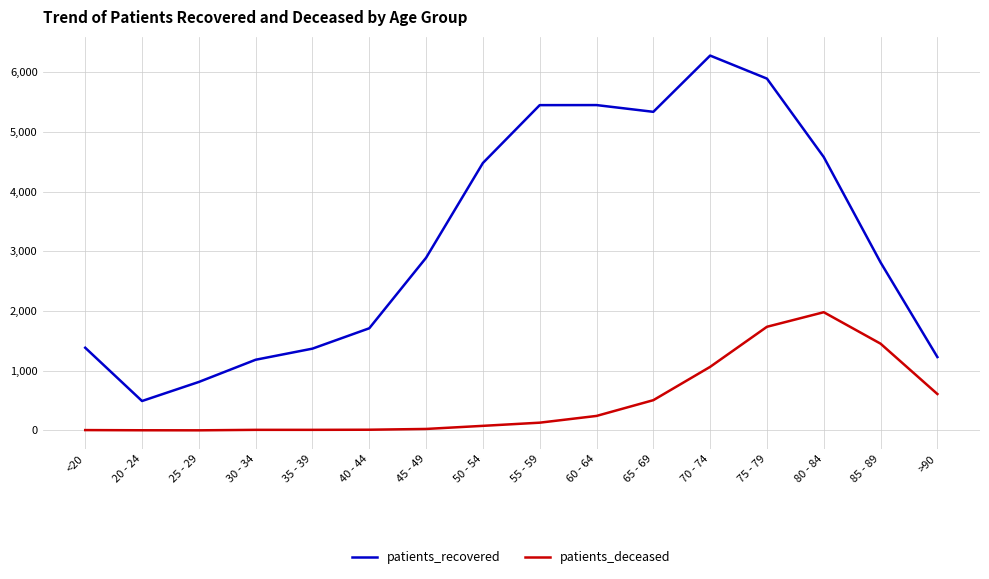

List the series in order of their overall mean, lowest first.

patients_deceased, patients_recovered